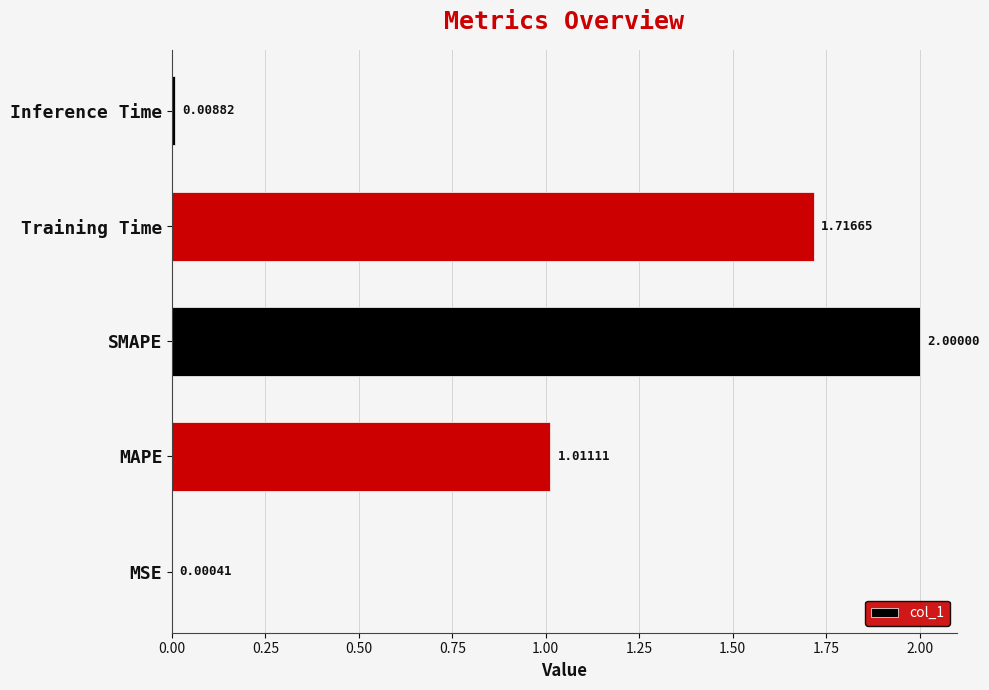

Which has a higher value, MSE or Inference Time?

Inference Time